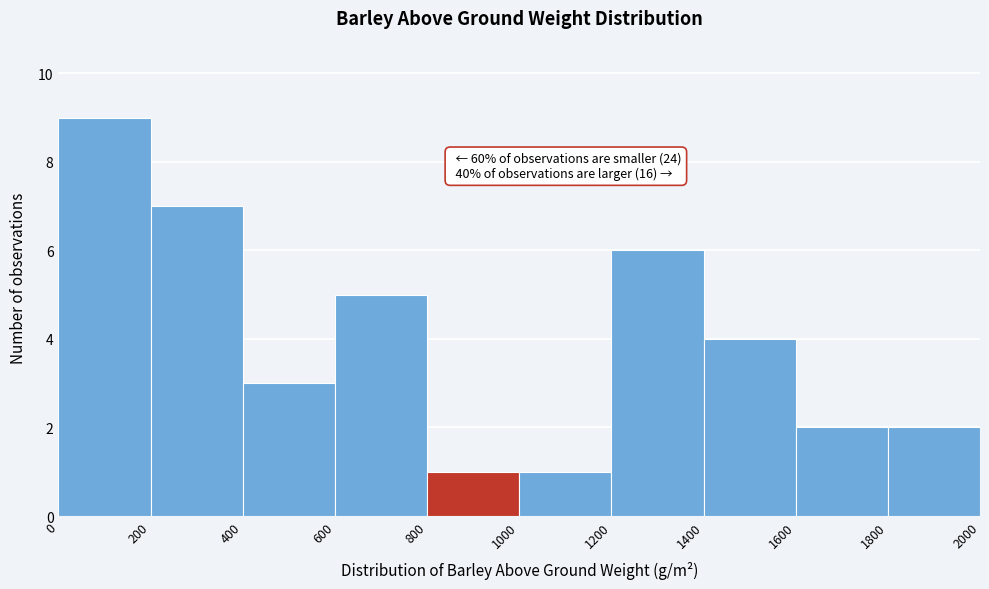

Over which range of the x-axis is the bar tallest?

0 to 200